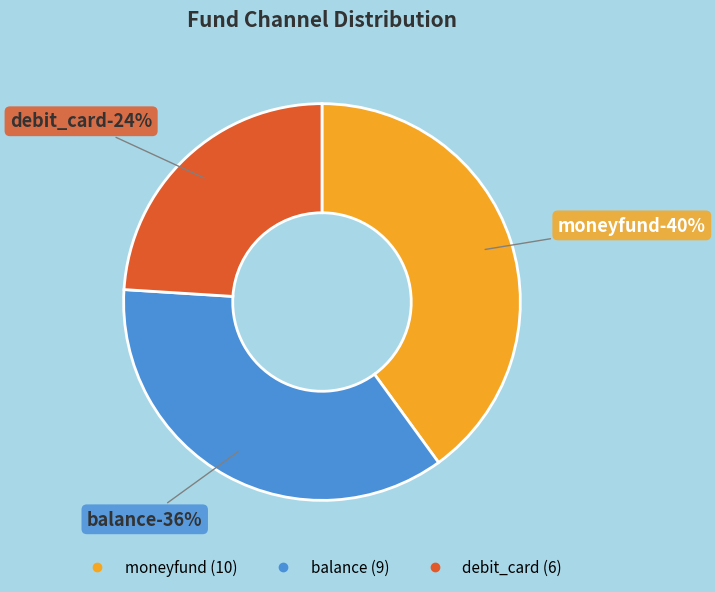

Rank the categories by value from lowest to highest.

debit_card, balance, moneyfund